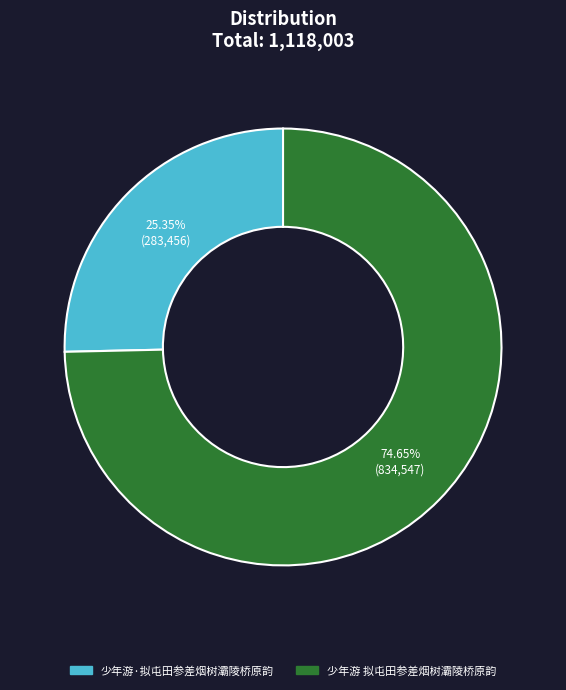

Is 少年游·拟屯田参差烟树灞陵桥原韵 the majority of the pie?

No